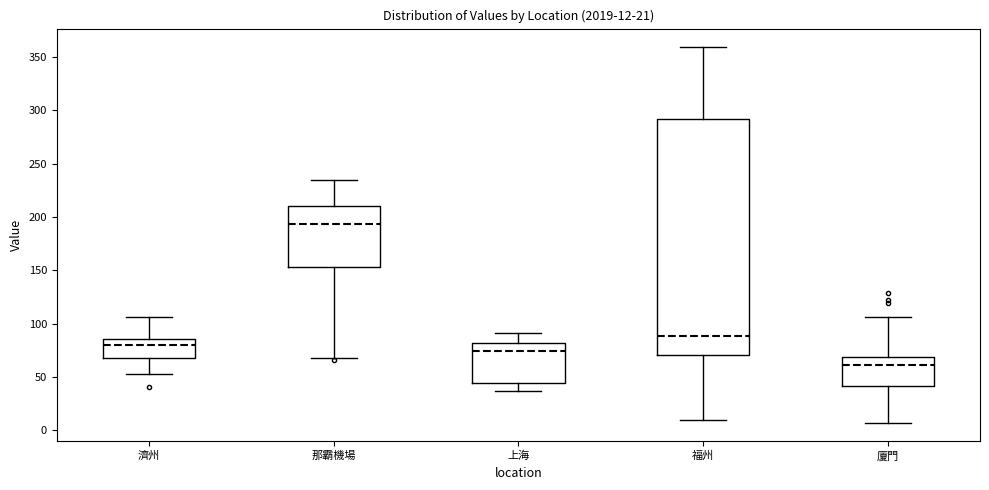

Which box is the tallest, from its lower edge to its upper edge?

福州